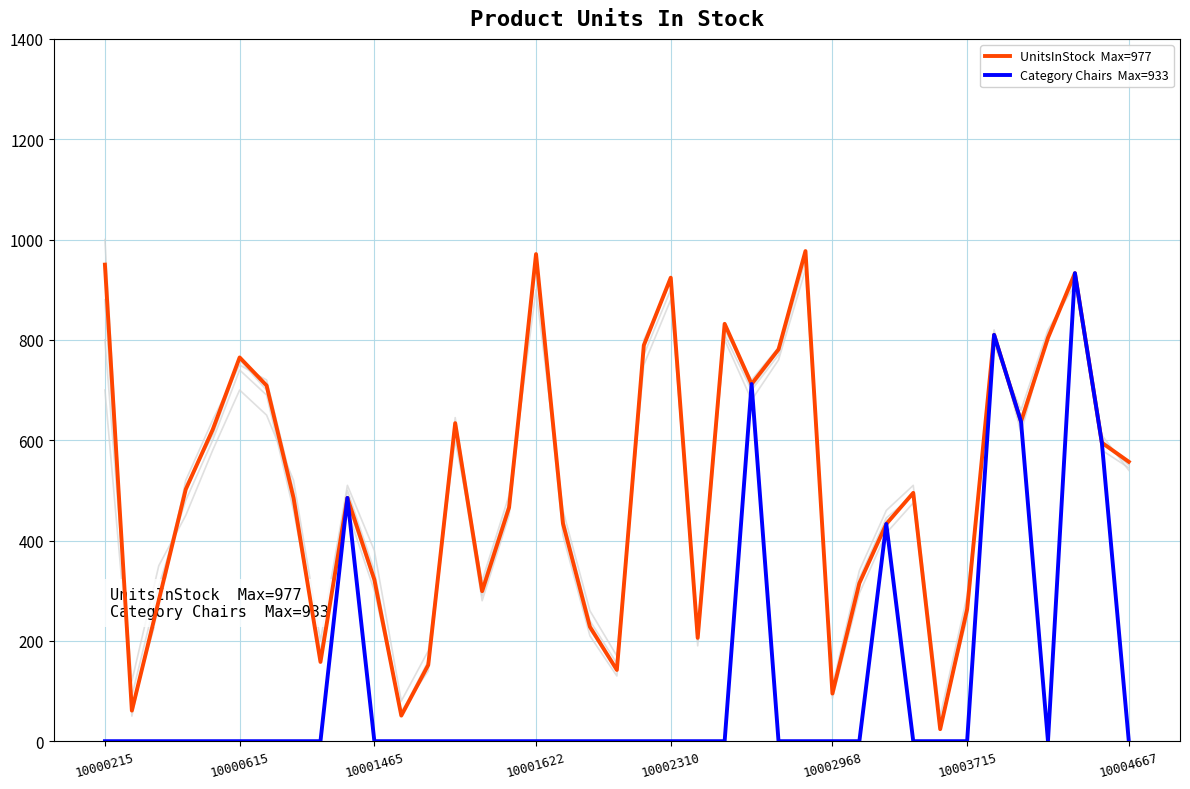

How many data points in UnitsInStock  Max=977 are less than 495?

19